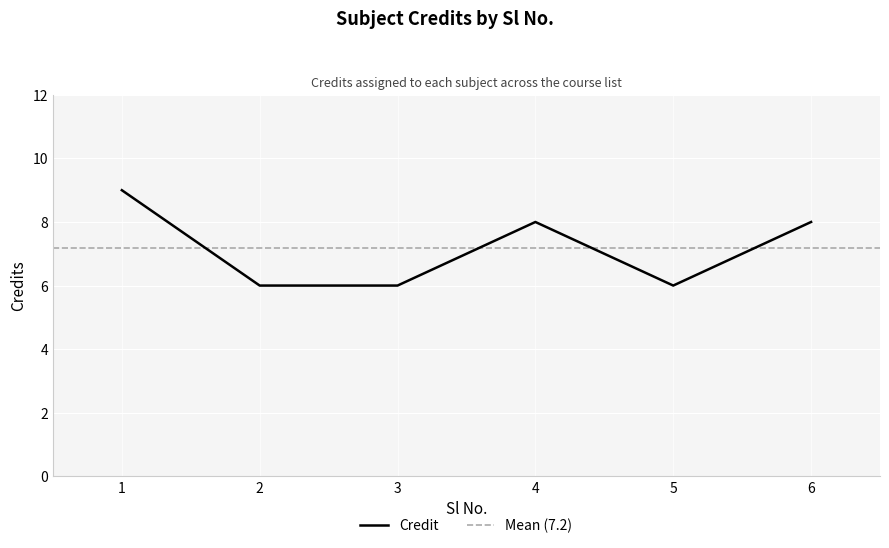

What is the difference between the maximum and minimum values?

3